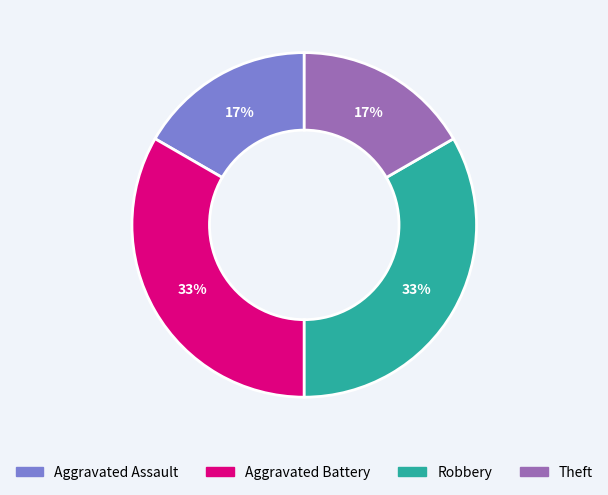

To the nearest percent, what is the average slice percentage?

25%